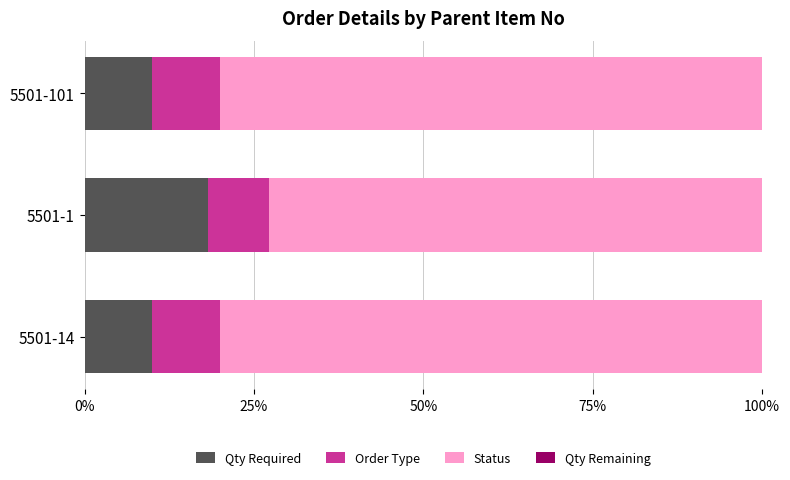

What is the maximum value for Qty Required?

18.2